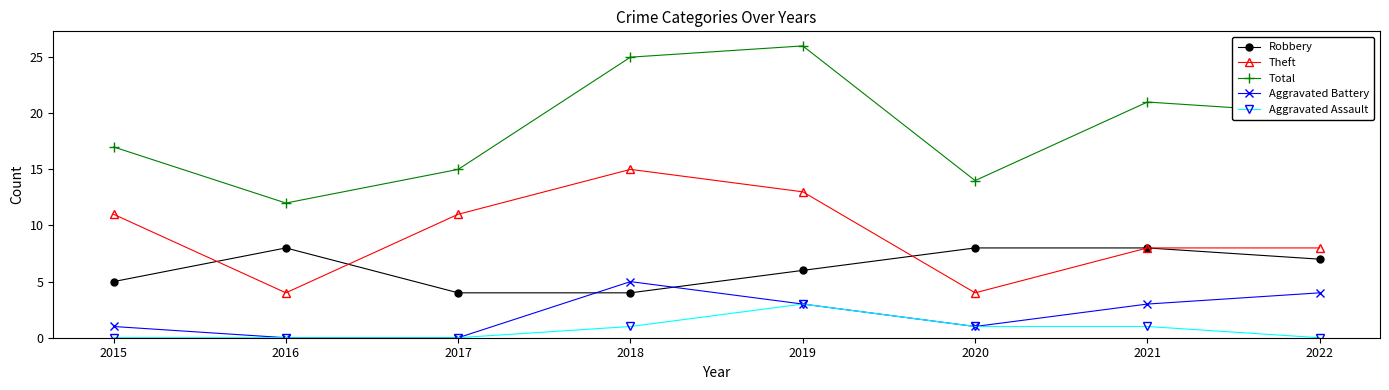

Which category has the lowest value in the Total series?

2016